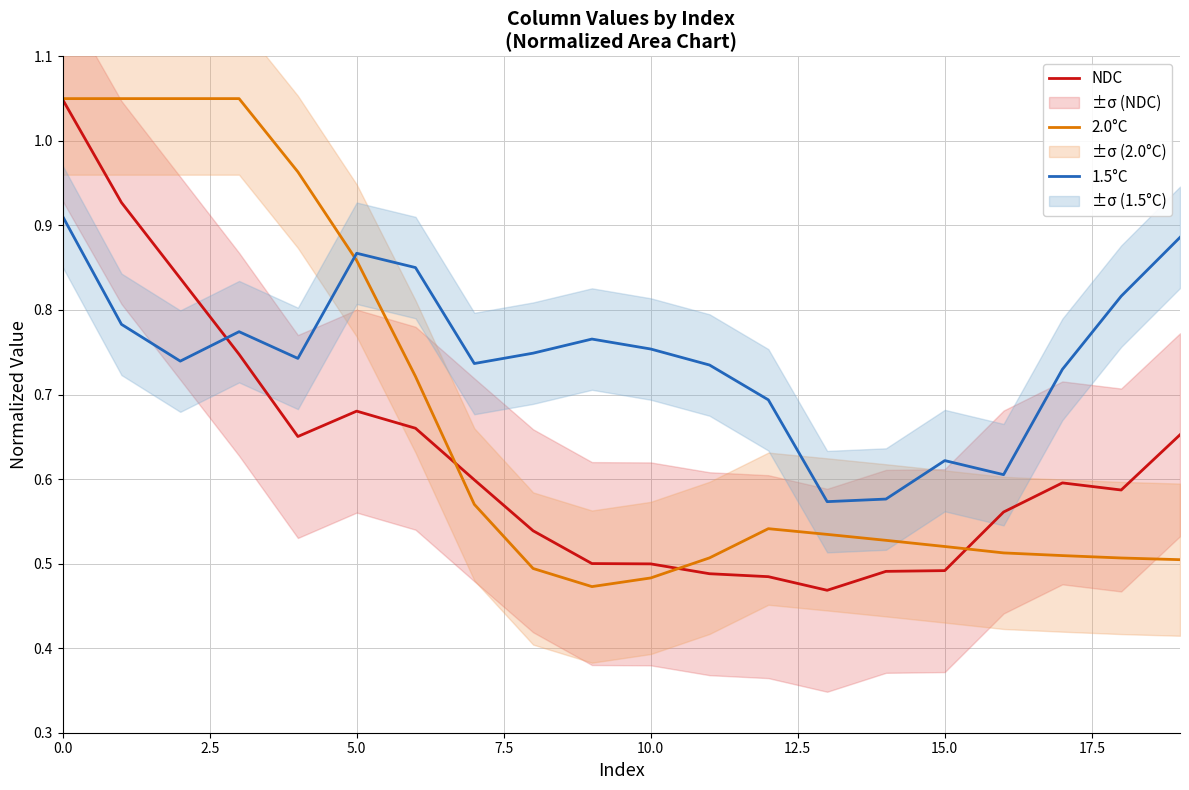

What is the value of the 2.0°C point at the 3rd from the left?

1.1